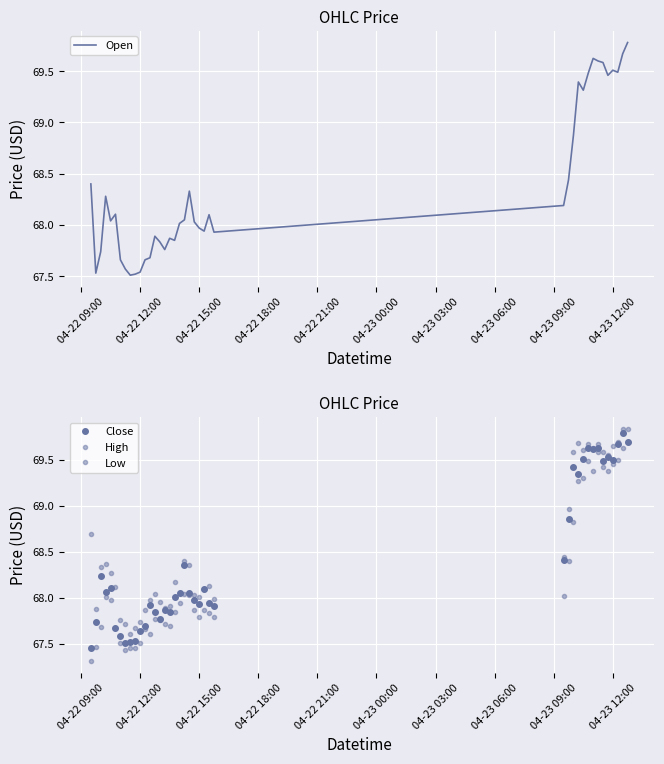

Rank the series by their maximum value, from highest to lowest.

High, Close, Open, Low